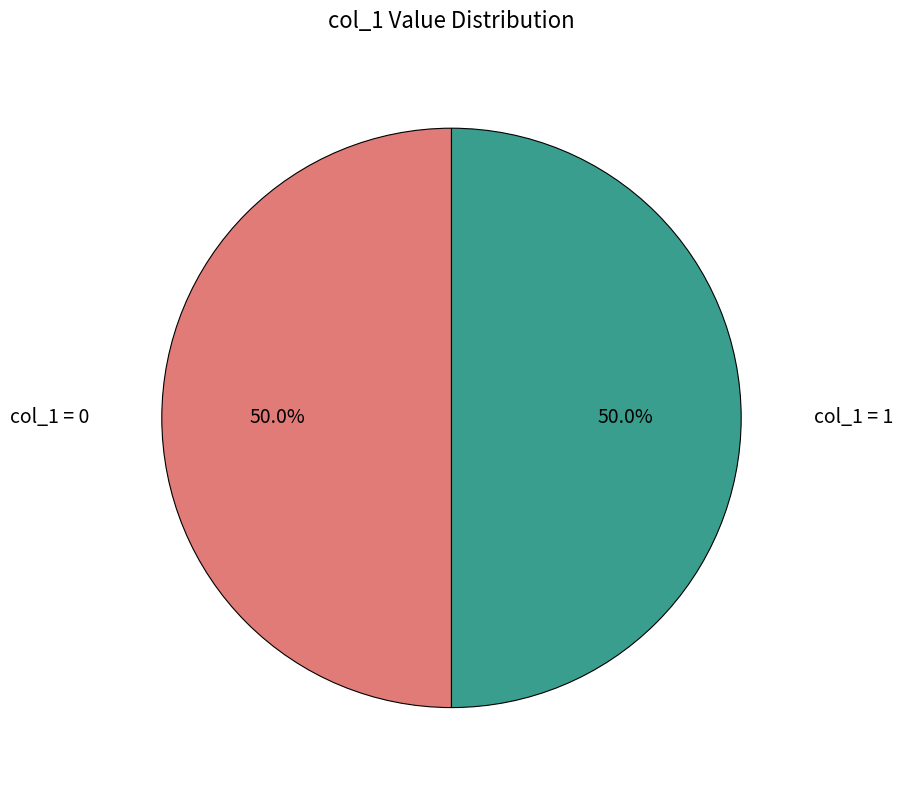

What portion of the pie excludes col_1 = 0?

50.0%